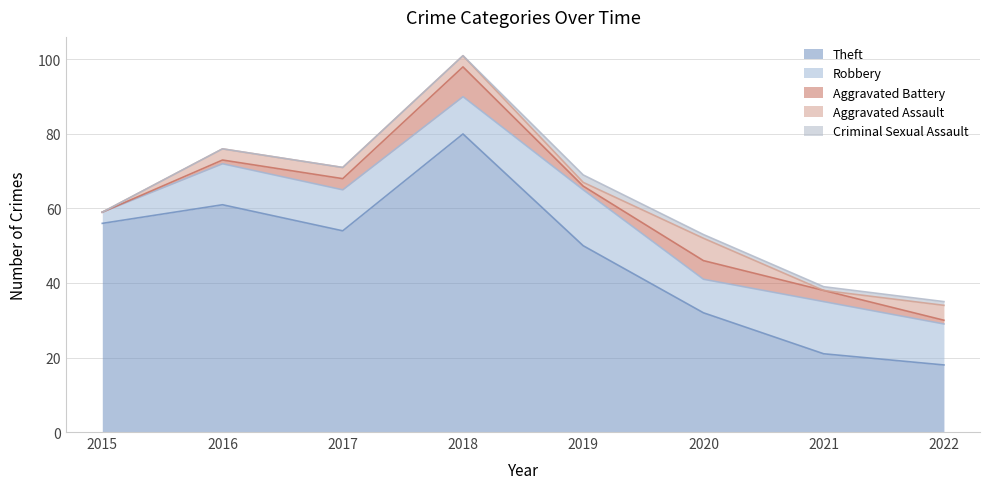

Reading left to right, extract all data points from this chart.

Theft: 56	61	54	80	50	32	21	18
Robbery: 3	11	11	10	15	9	14	11
Aggravated Battery: 0	1	3	8	1	5	3	1
Aggravated Assault: 0	3	3	3	1	6	0	4
Criminal Sexual Assault: 0	0	0	0	2	1	1	1